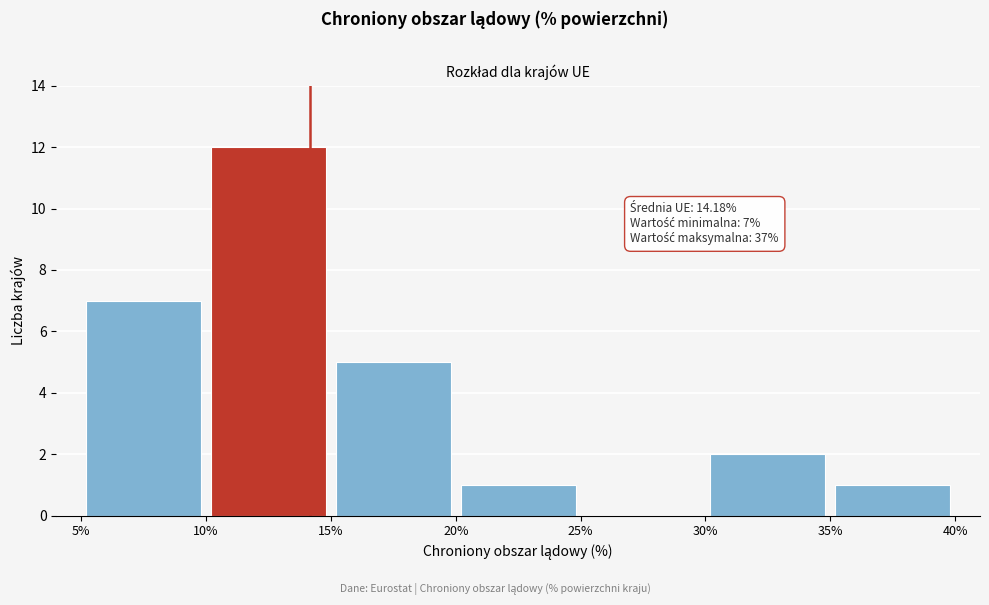

Which range on the x-axis has the tallest bar?

10% to 15%